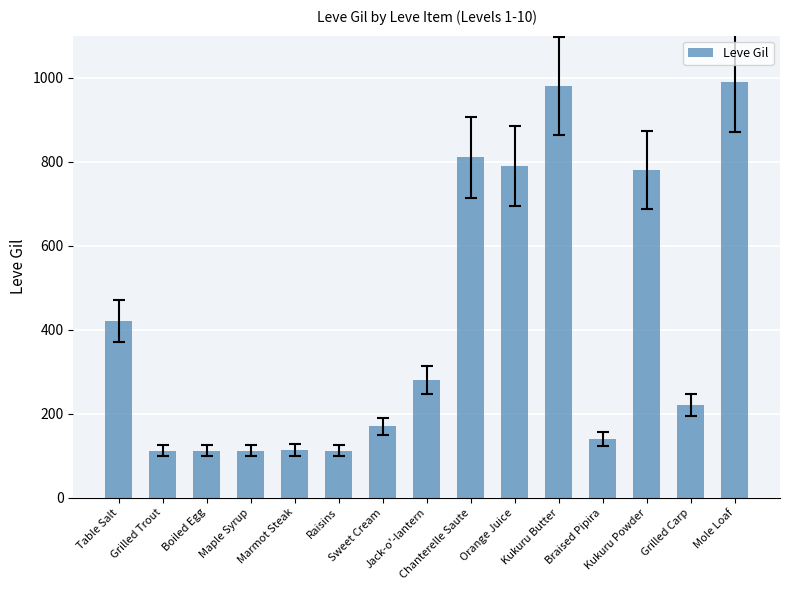

How many values are below 220?

7